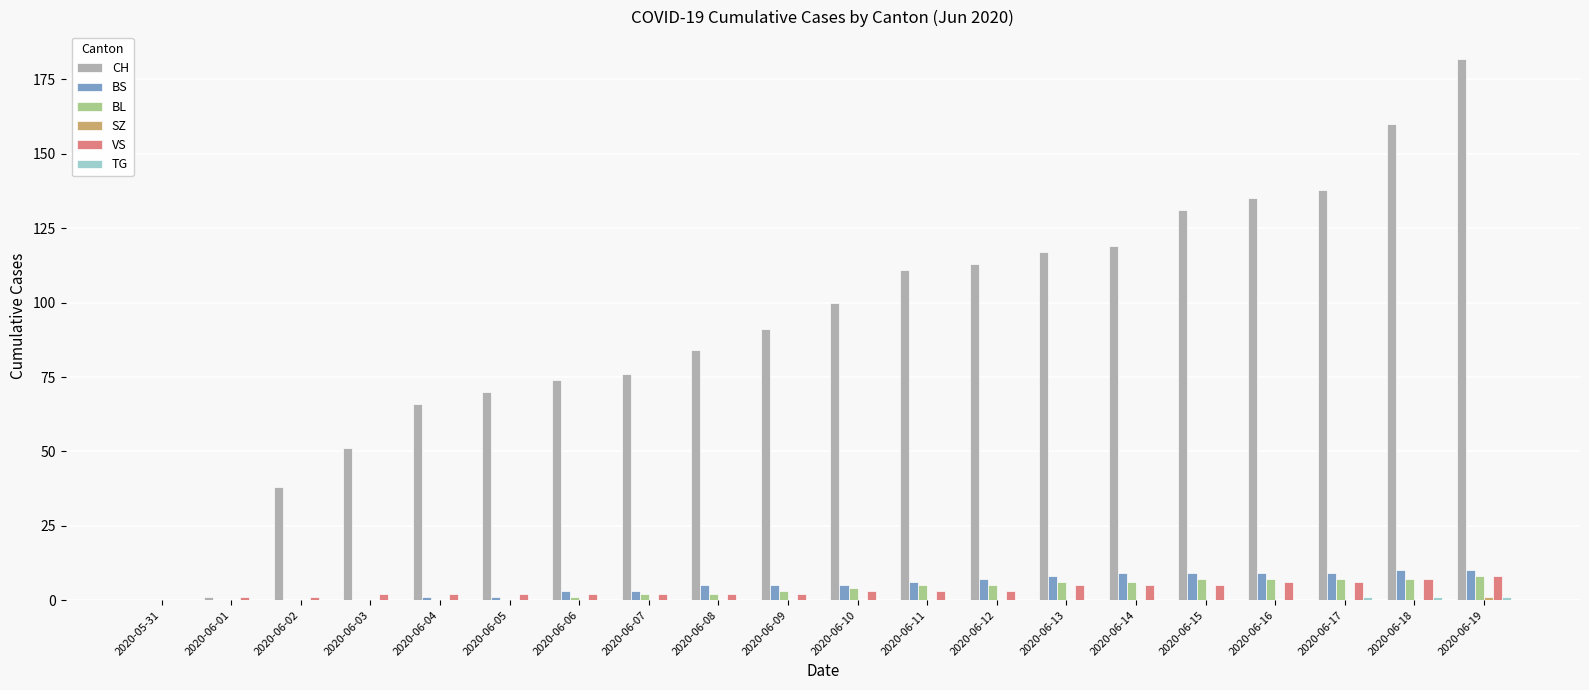

Are the bars horizontal?

No